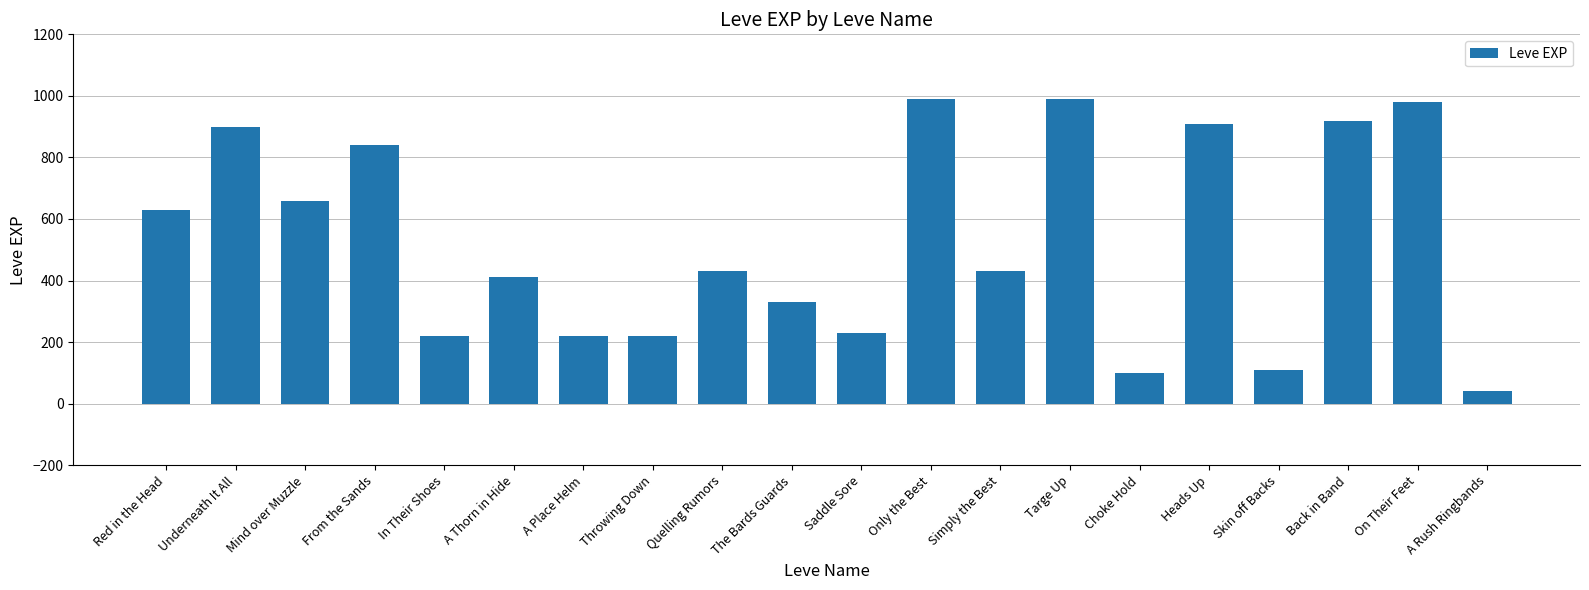

Read the value at Quelling Rumors, to the nearest 10.

430